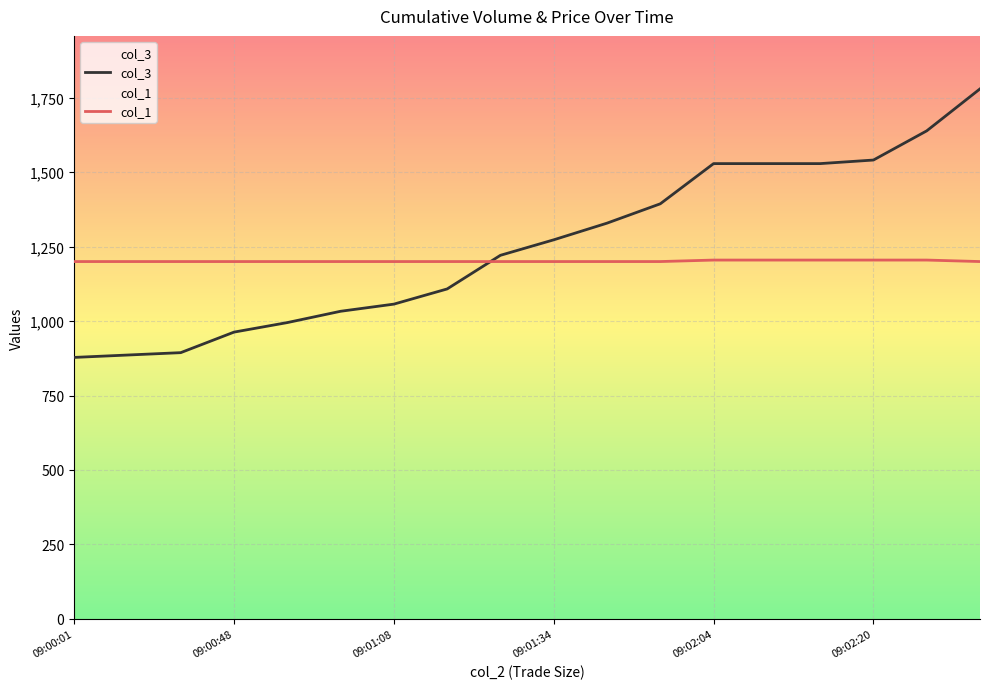

Between which two adjacent categories do col_1 and col_3 first intersect?

7 and 8